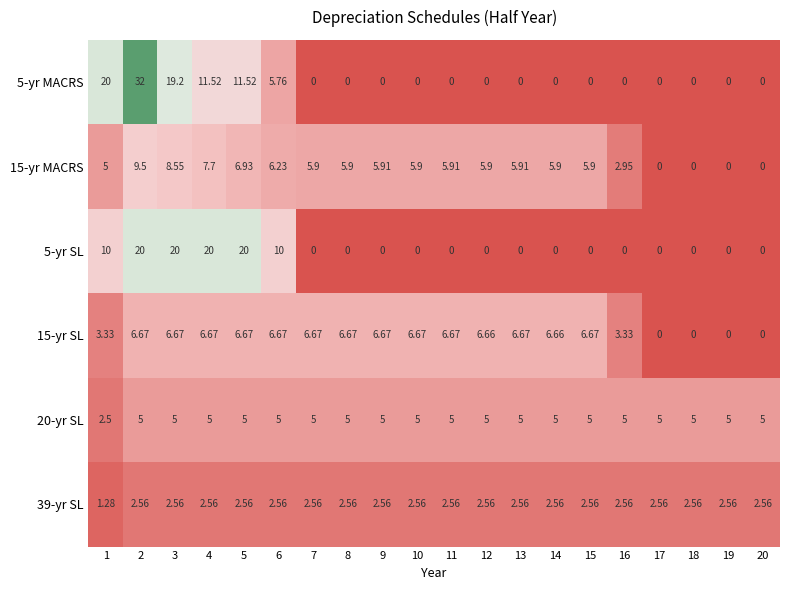

Is the value of 15-yr MACRS at 17 greater than the value of 20-yr SL at 1?

No